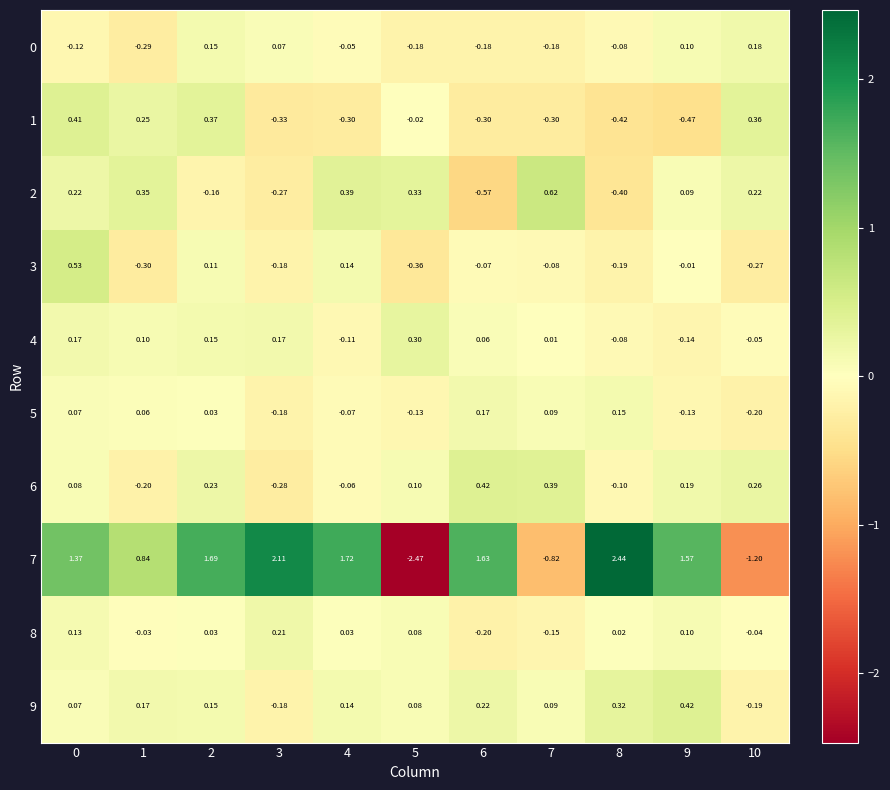

Is the value of 7 at 3 greater than the value of 3 at 5?

Yes